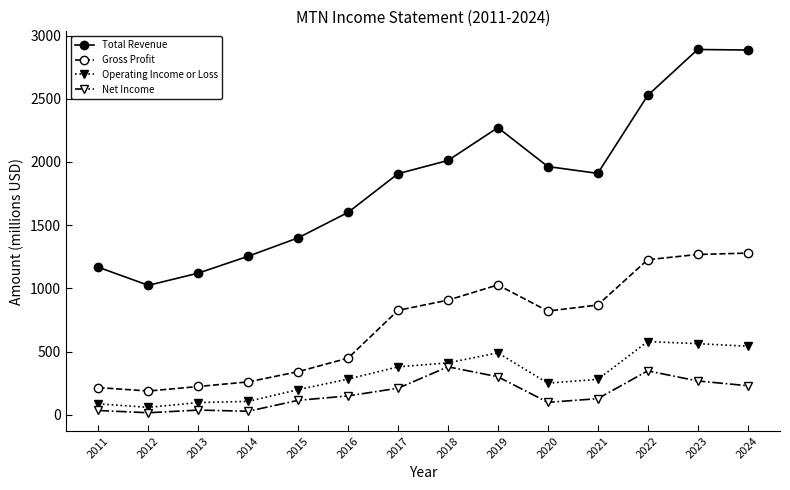

What is the difference between the Gross Profit values at 2021 and 2023?

399.7